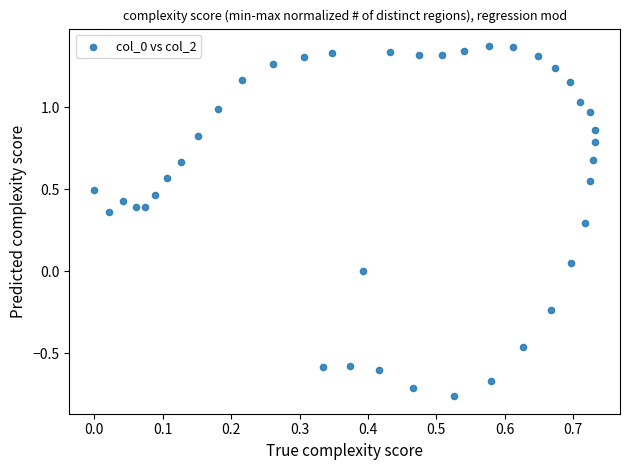

What is the range of Y values (max minus min)?

2.1